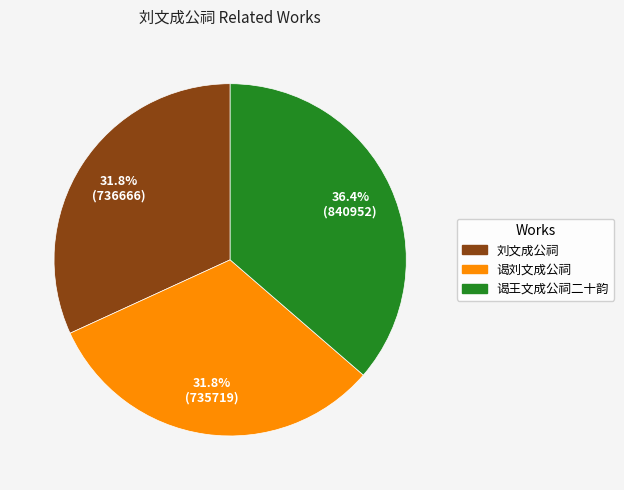

The 刘文成公祠 slice represents 32% of the pie. True or false?

True